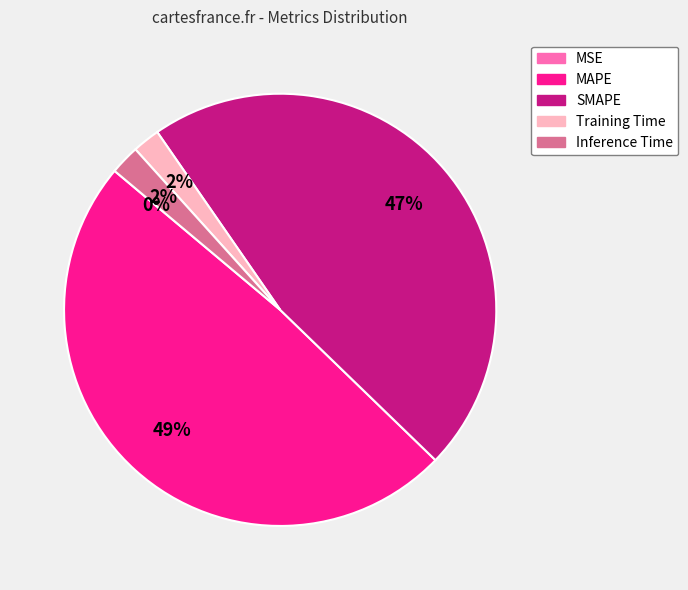

Between MAPE and Training Time, which is larger?

MAPE